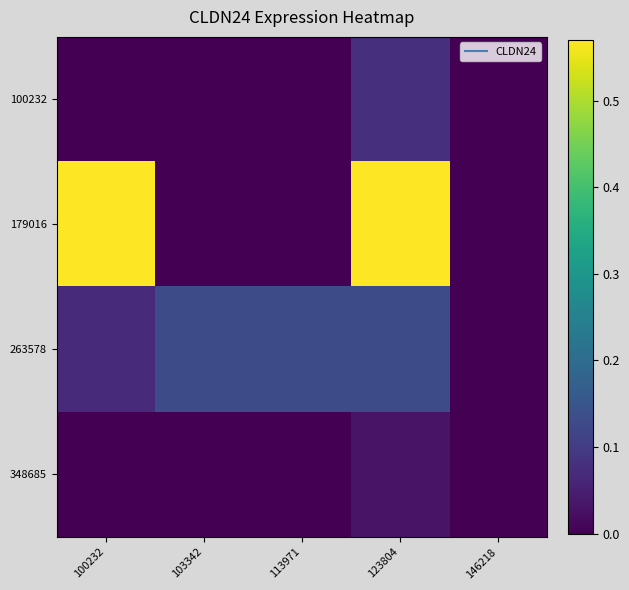

Rank the series at 103342 from highest to lowest value.

263578, 100232, 179016, 348685